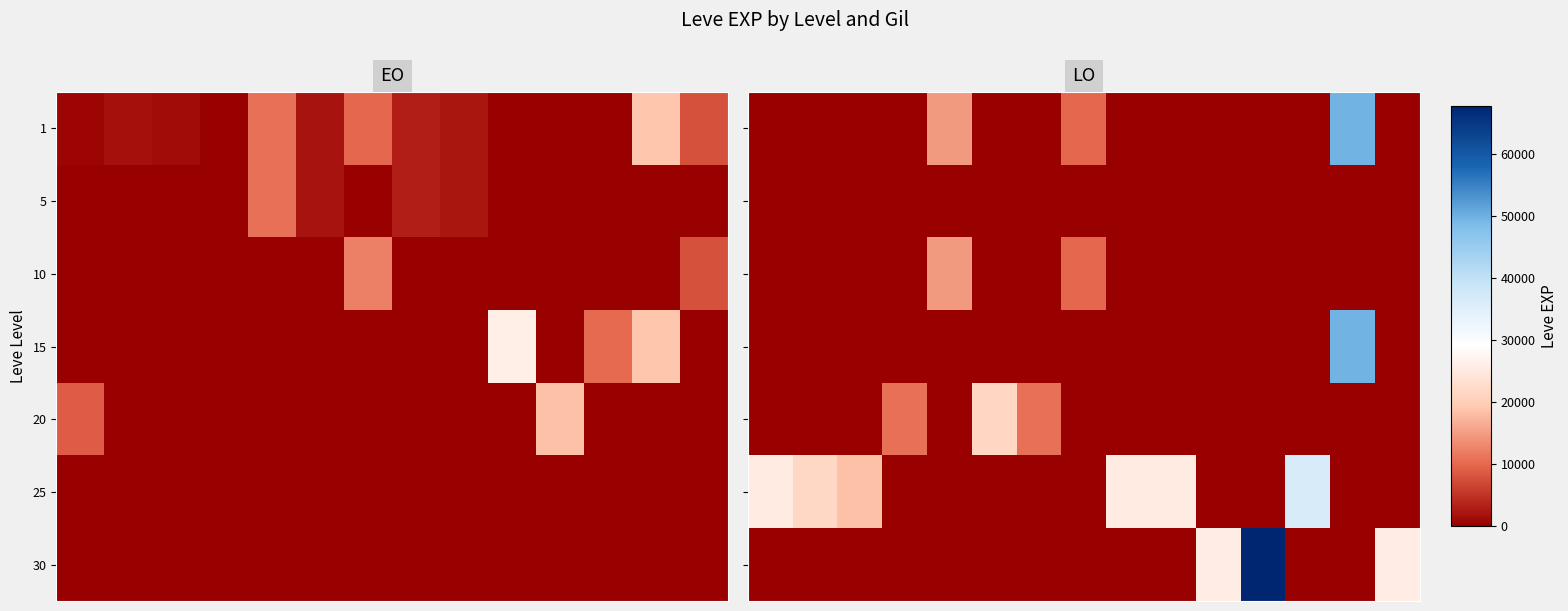

What is the difference between the highest and lowest values at 2?

18490